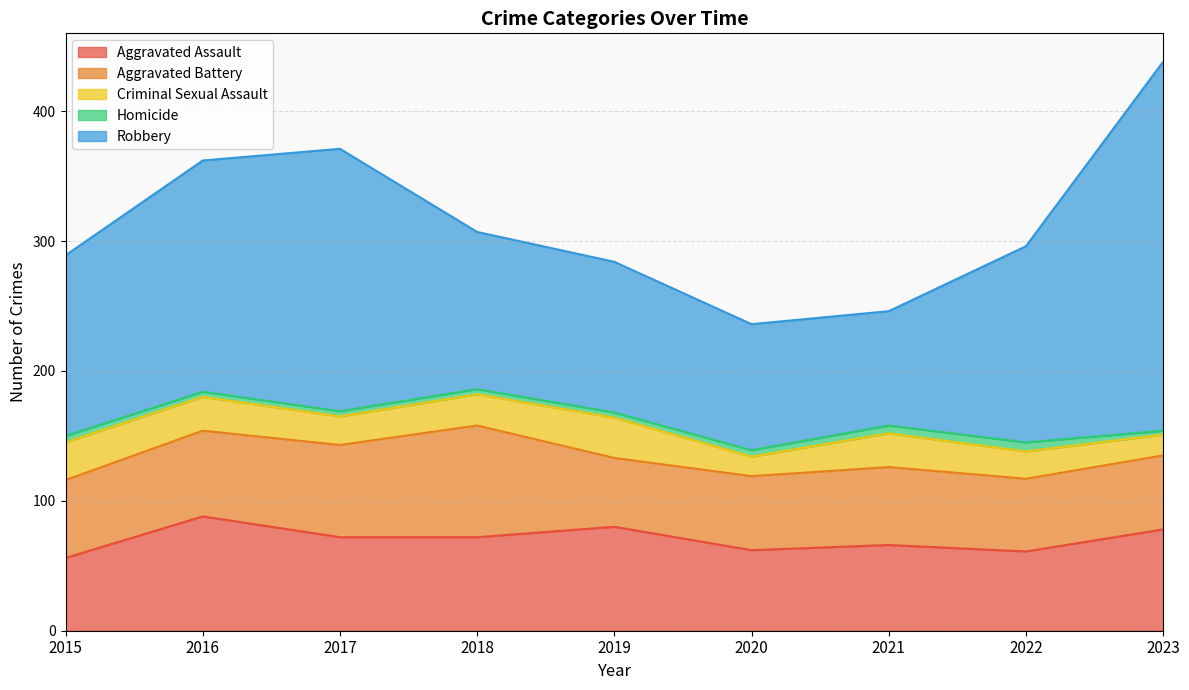

The Aggravated Assault series shows 66 at 2021. True or false?

True